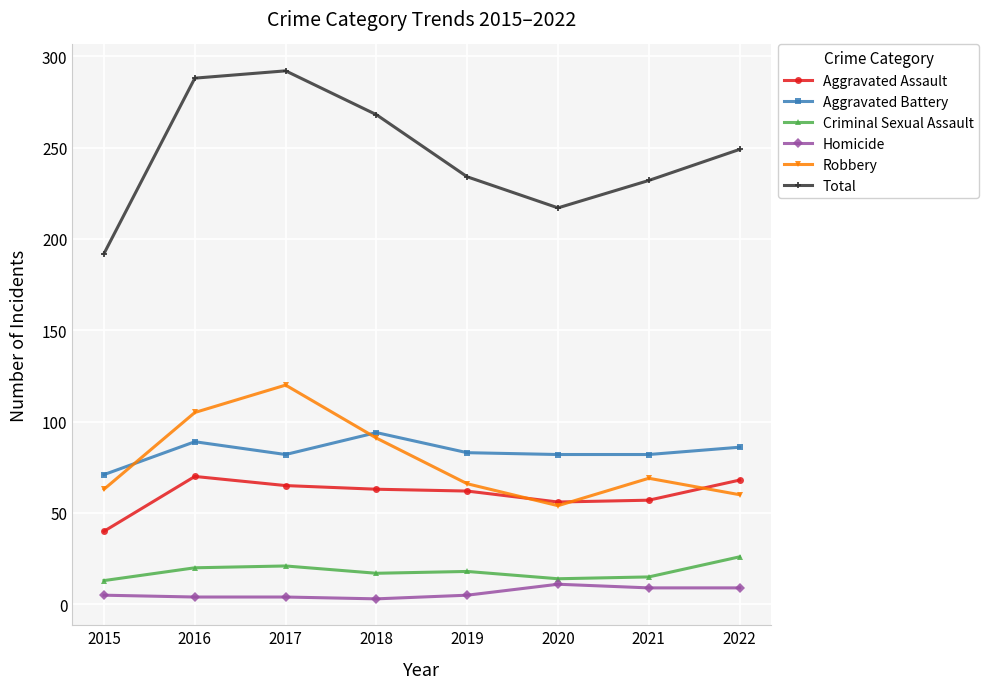

True or false: Robbery has more than 1 points higher than both neighbors.

True